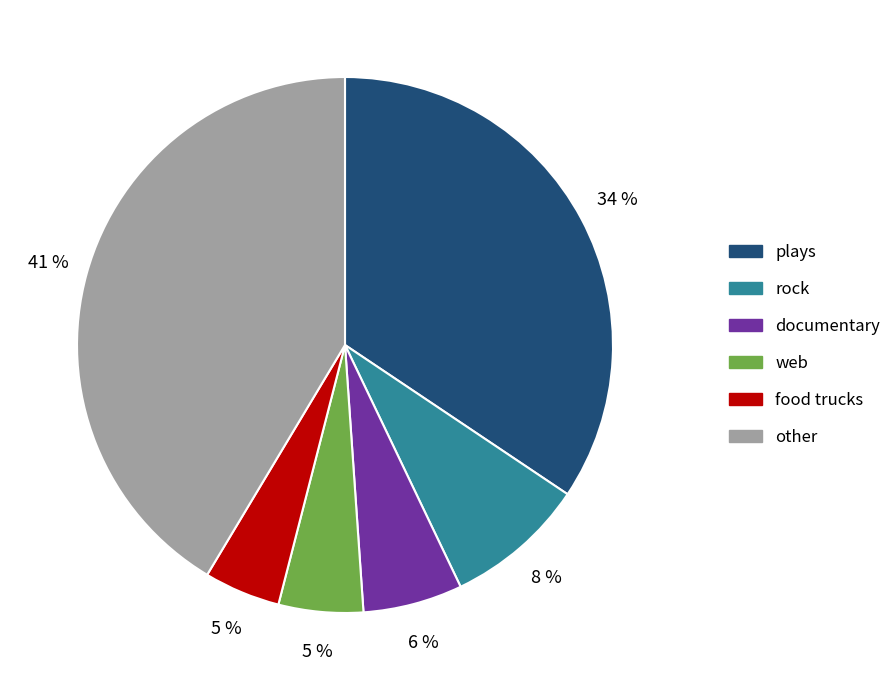

Approximately how many times larger is the value at food trucks compared to documentary?

0.8